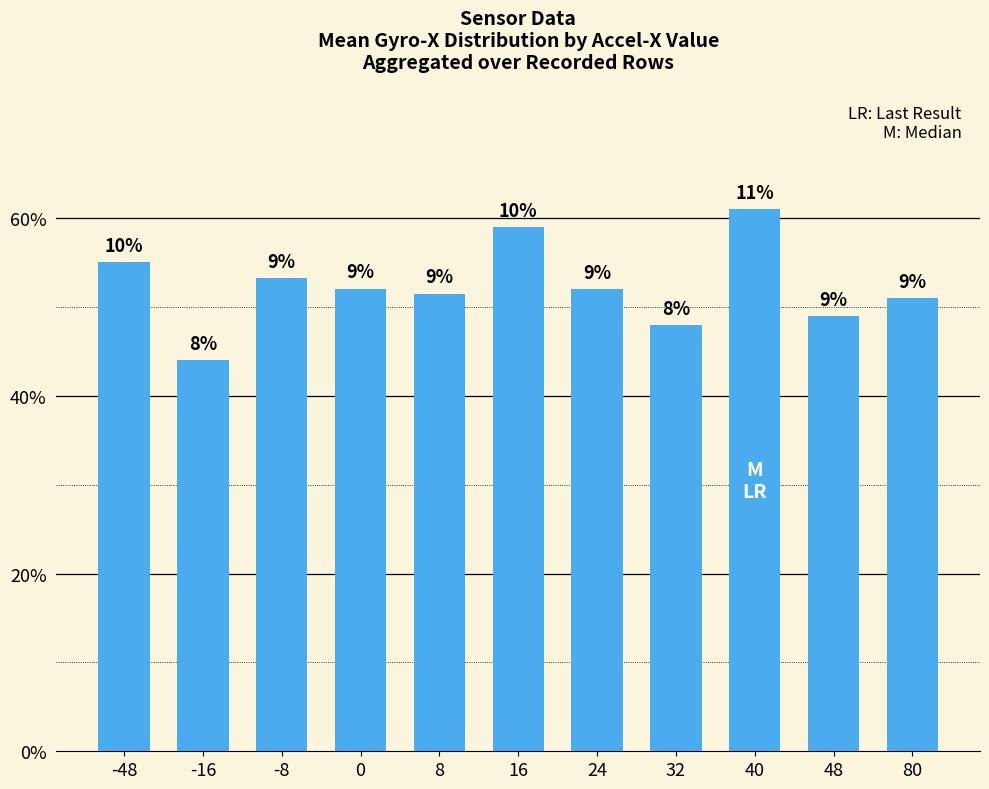

What value does the data have at 32?

48.0